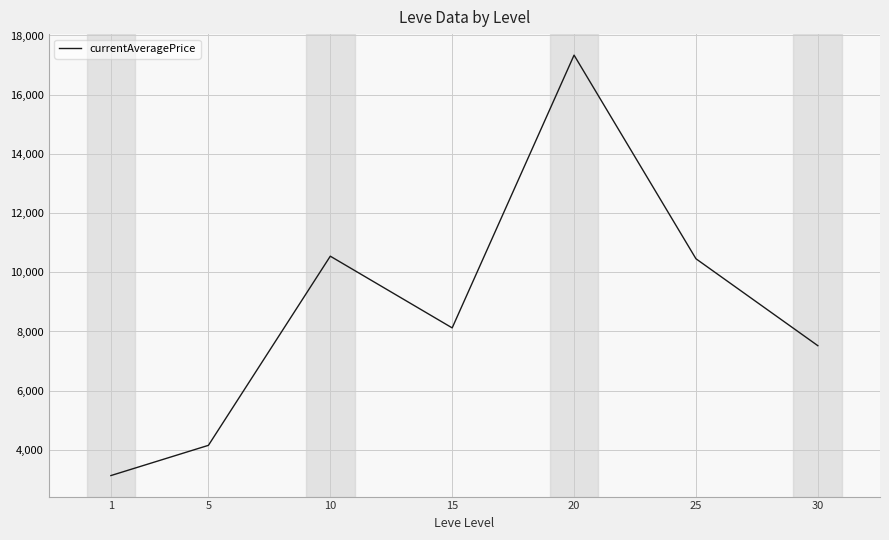

What is the smallest value displayed?

3133.0